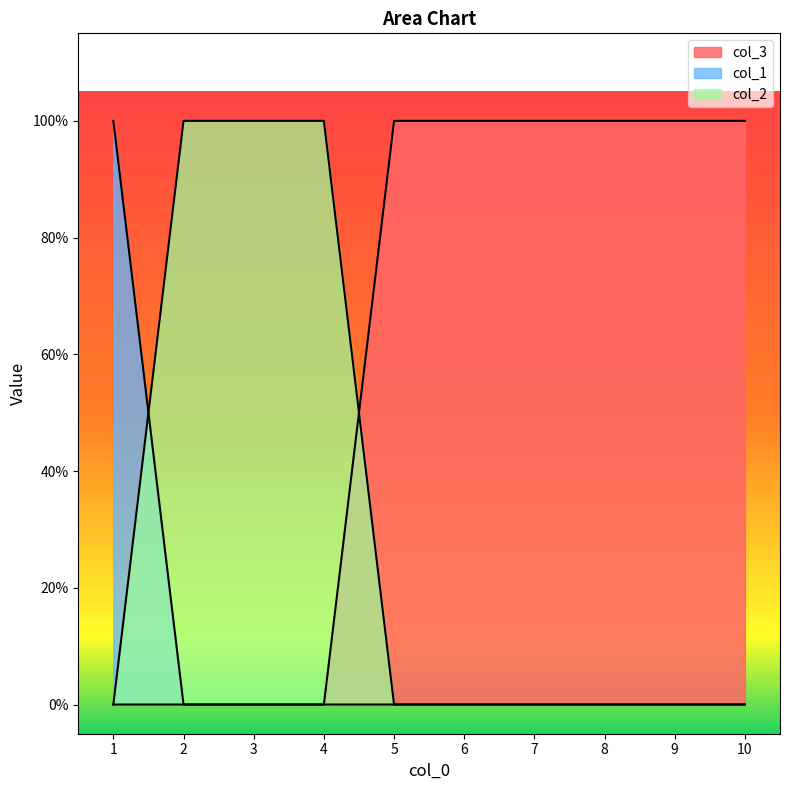

List the labels in order of col_1 value, largest first.

1, 2, 3, 4, 5, 6, 7, 8, 9, 10